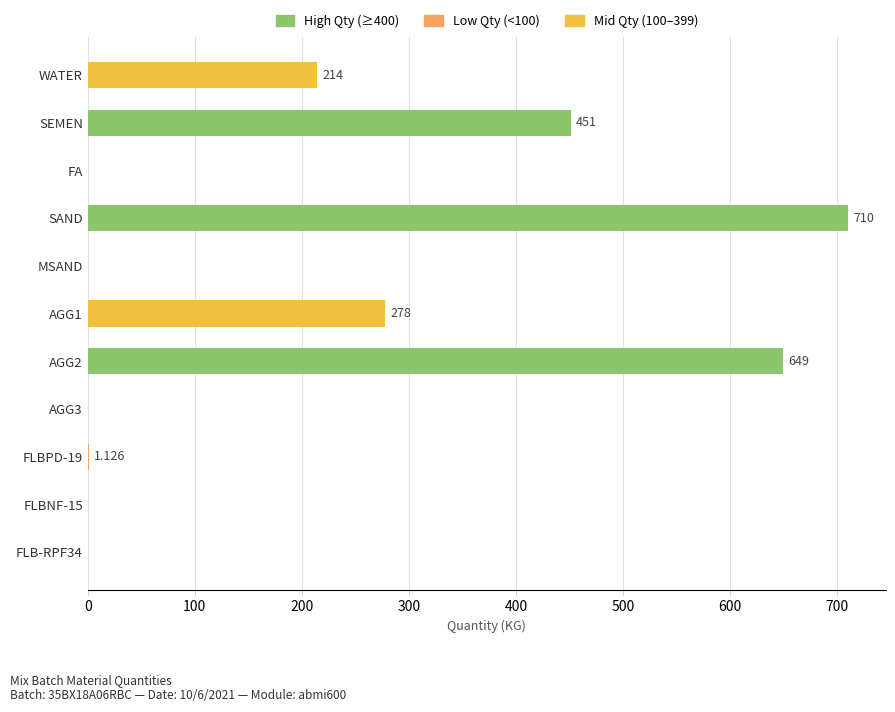

Between SAND and AGG3, which is larger?

SAND